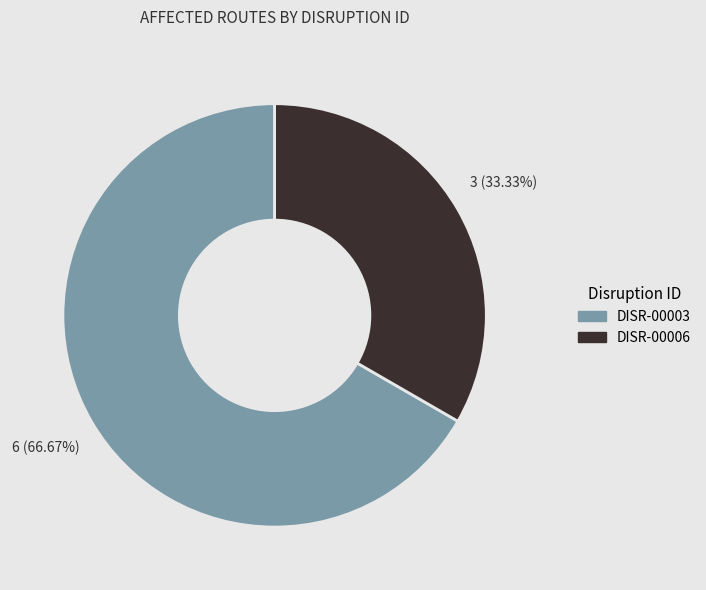

Which slice is the largest?

DISR-00003